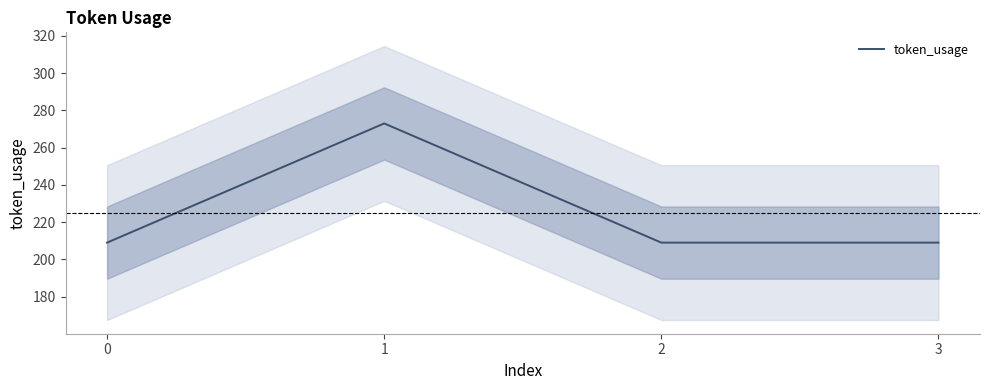

What is the sum of all values?

900